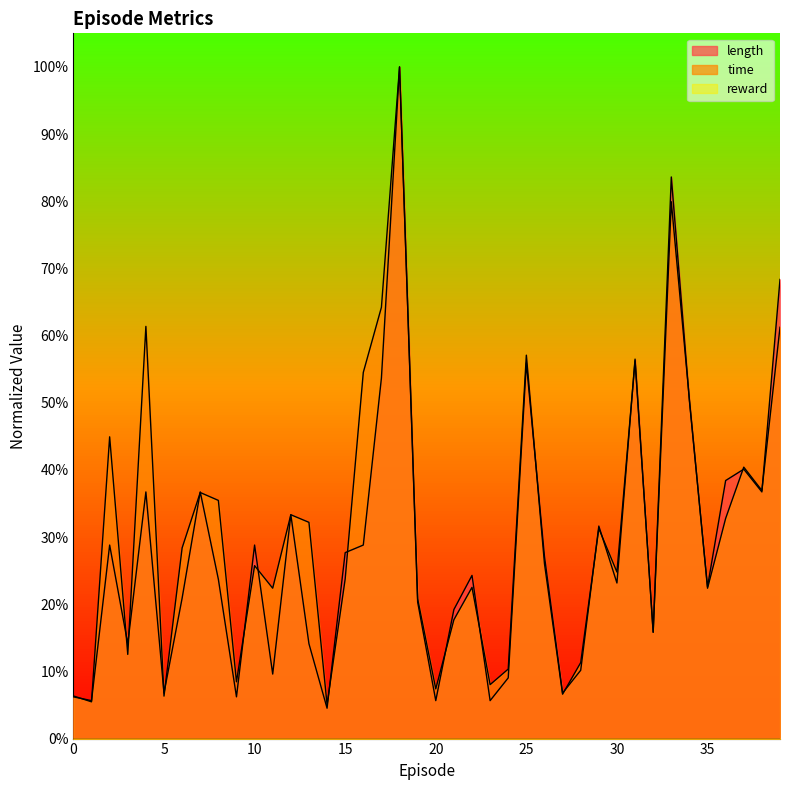

Where is the first local minimum for length?

1